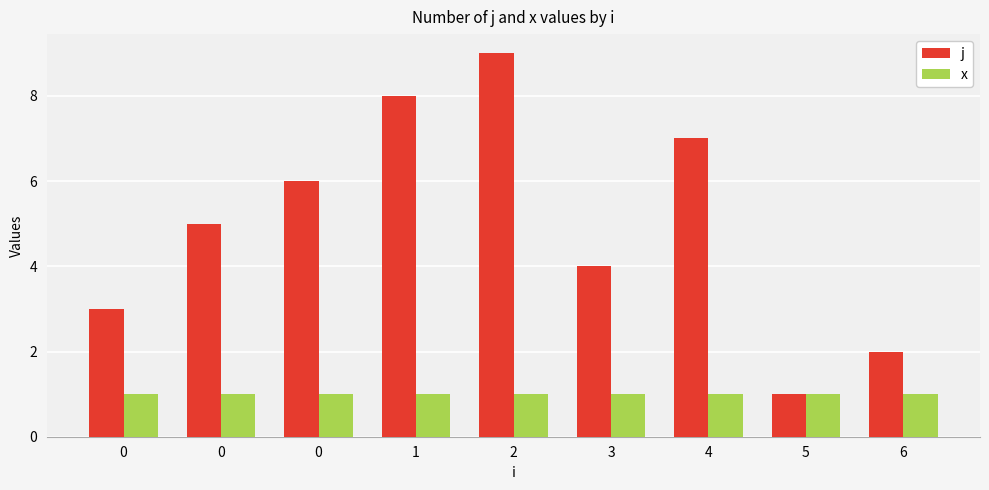

What is the difference between the highest and lowest values at 0?

2